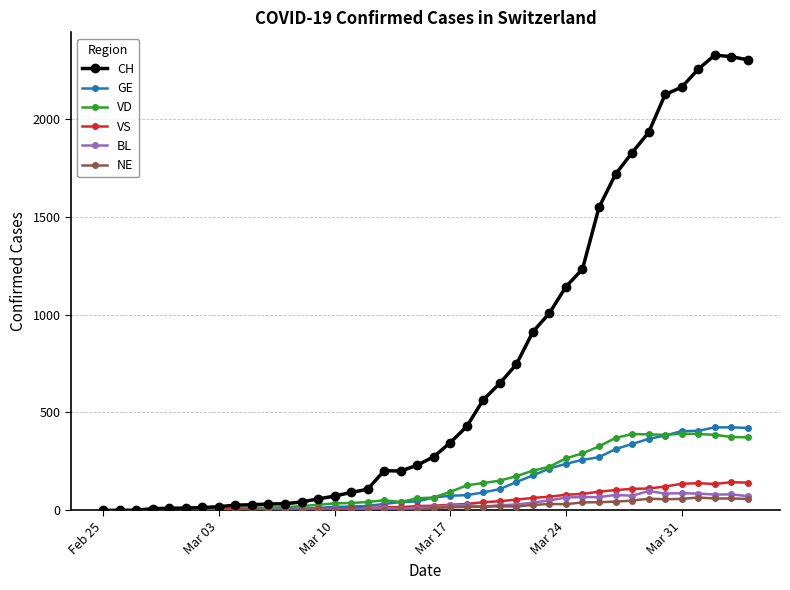

True or false: VD has more than 2 points higher than both neighbors.

True